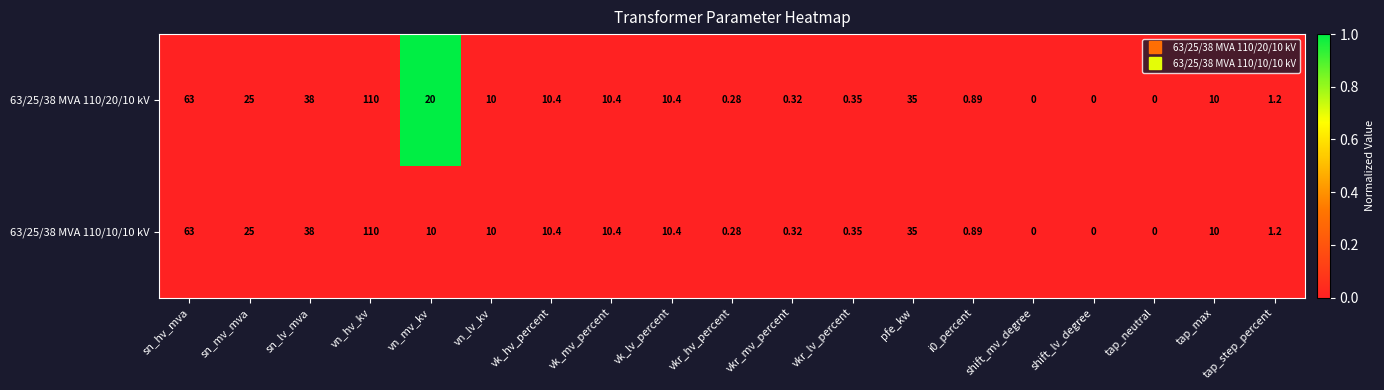

At which label is 63/25/38 MVA 110/10/10 kV closest to 55?

sn_hv_mva